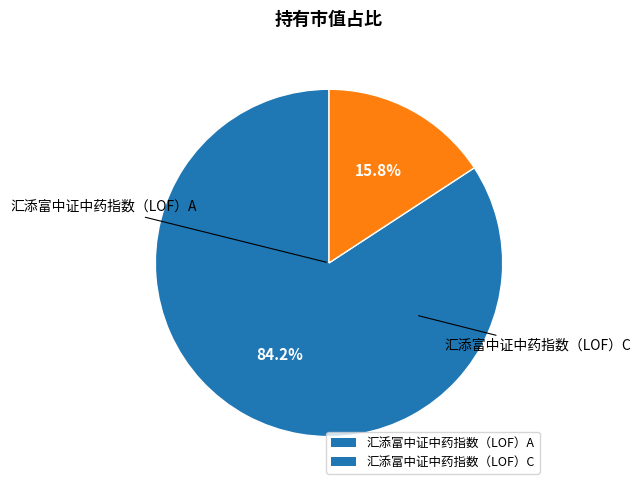

The 汇添富中证中药指数（LOF）A slice represents 84% of the pie. True or false?

True